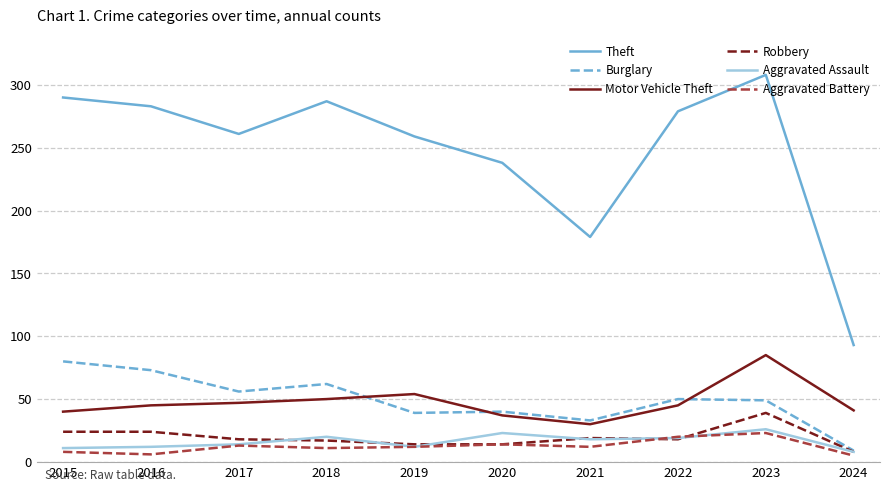

What value does the Motor Vehicle Theft series have at 2019?

54